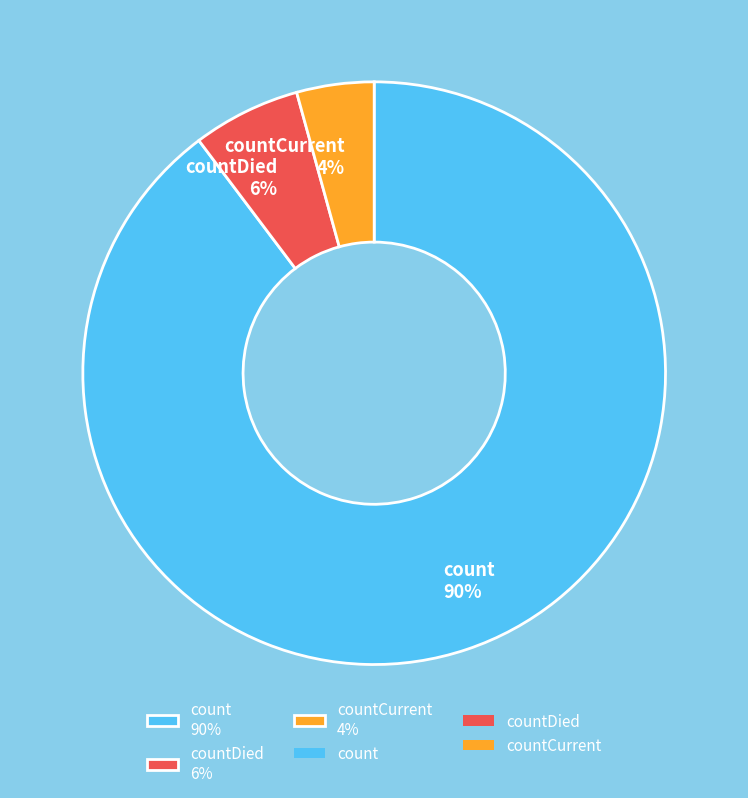

Is the sum of count 90% and countCurrent 4% greater than half?

Yes